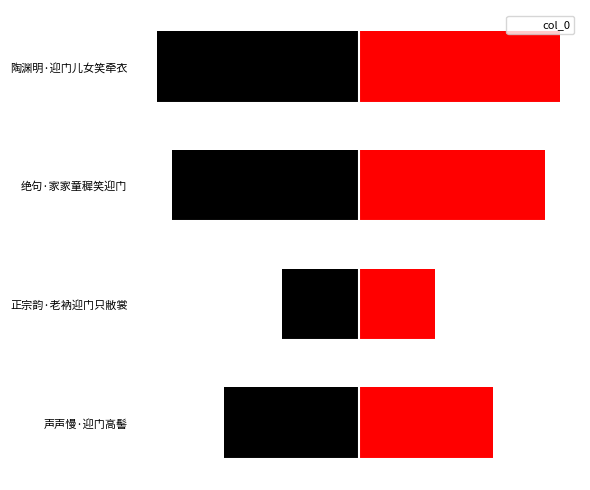

What is the smallest value displayed?

-128648.0